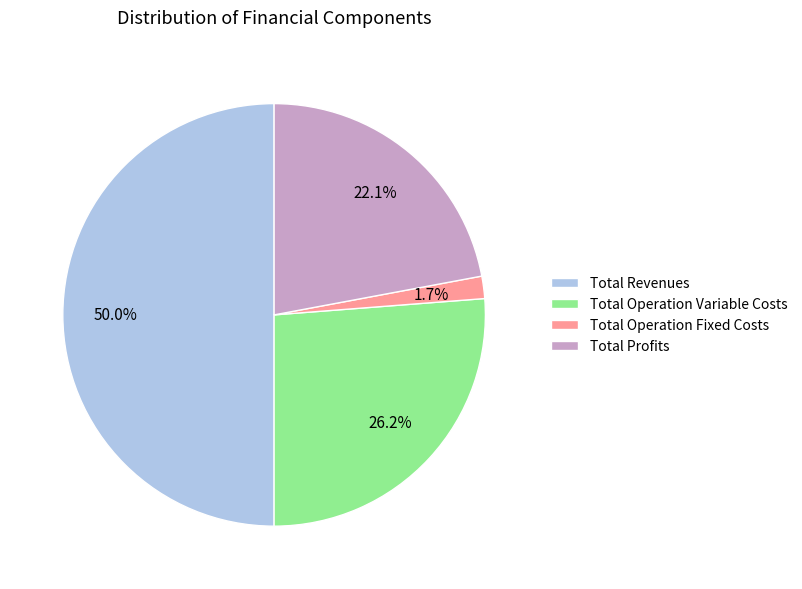

Which category has the biggest portion of the pie?

Total Revenues